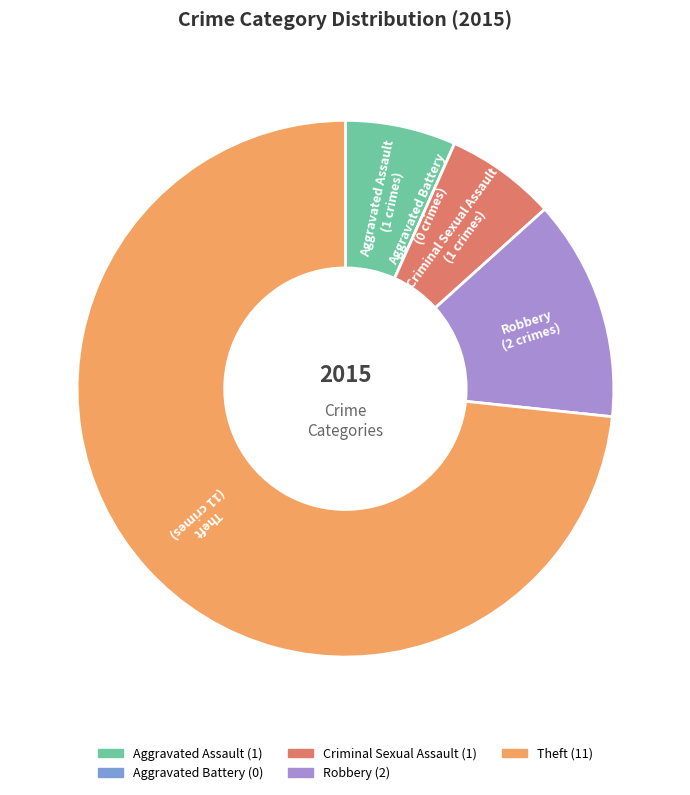

What is the majority slice?

Theft